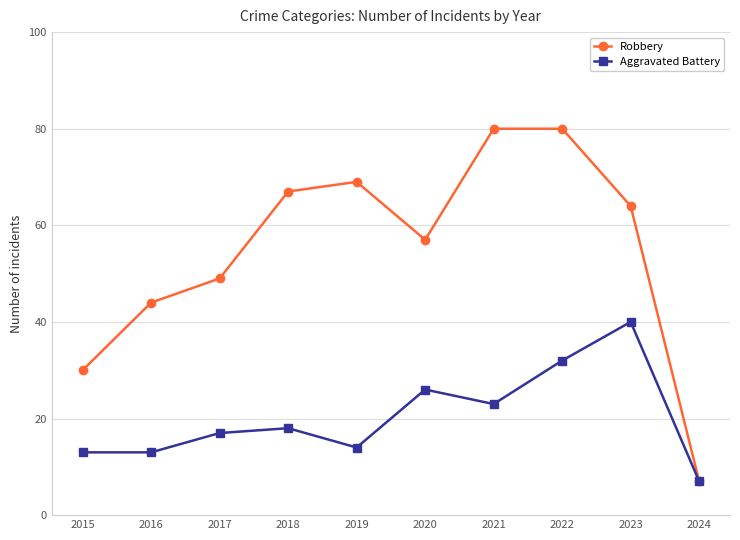

Is it true that Robbery equals 10 at 2024?

False